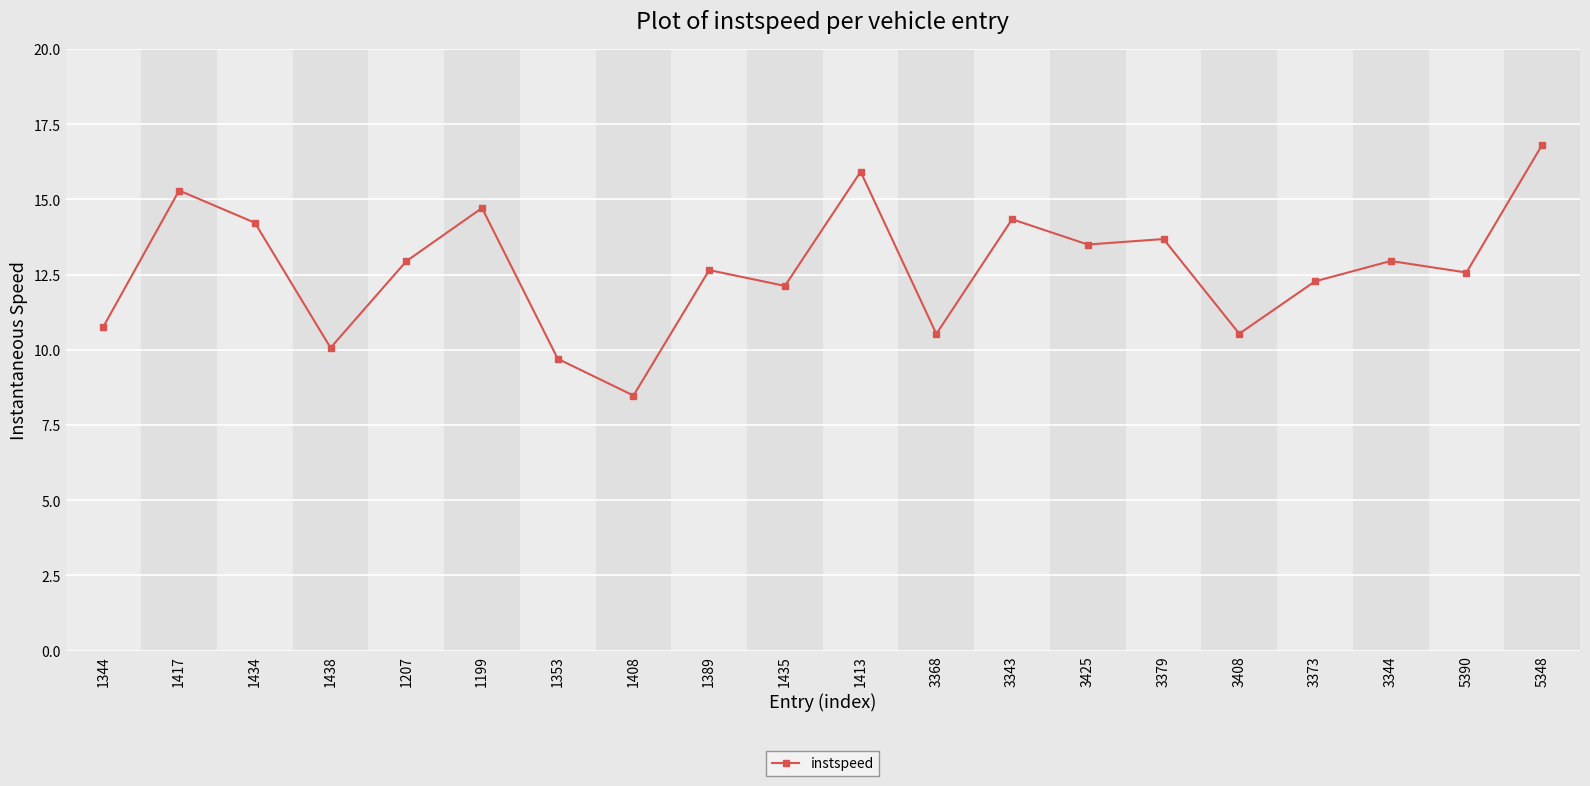

At which category does the data reach its first local peak?

1417